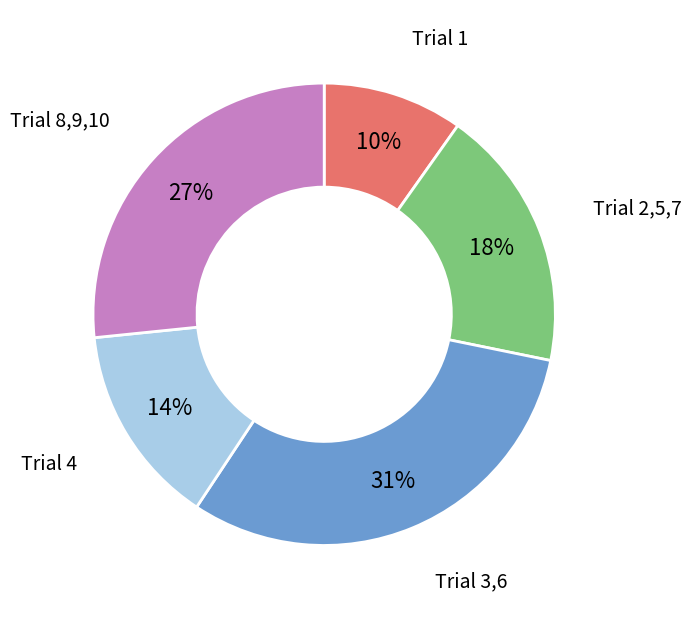

To the nearest percent, what is the difference between the largest and smallest slice percentages?

21%